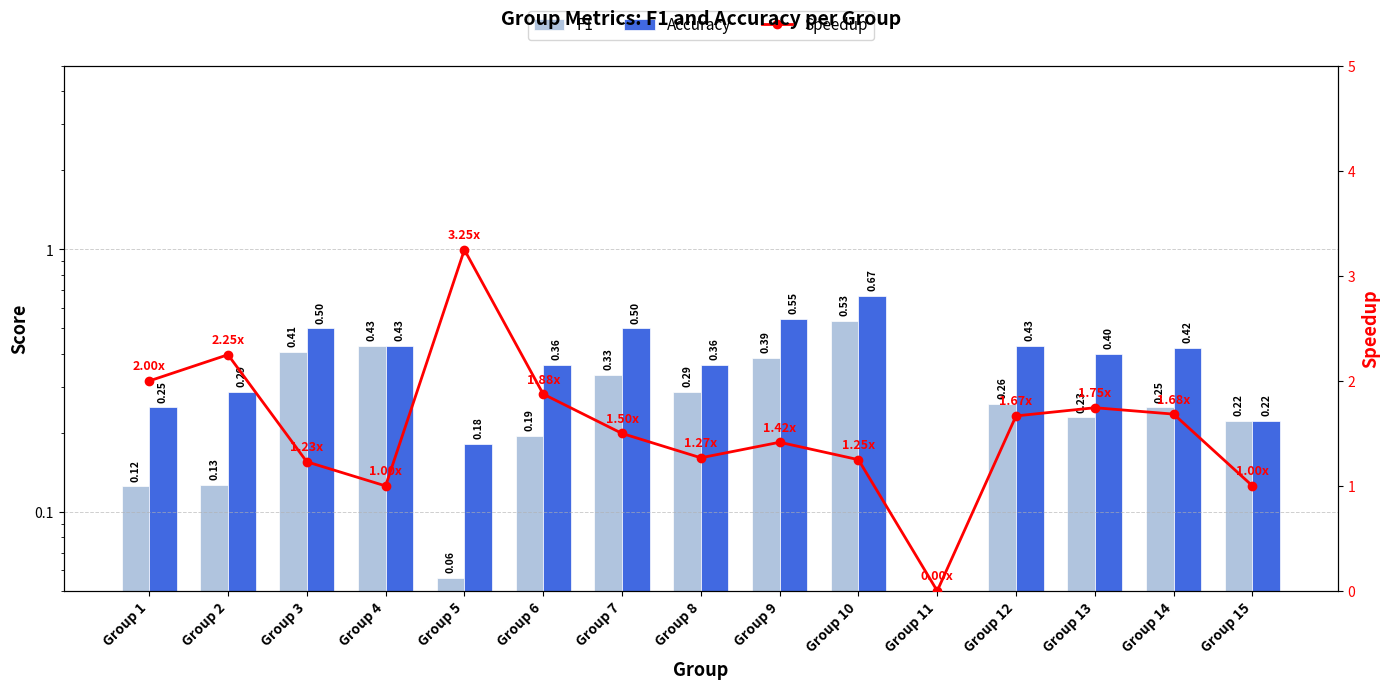

Reading right to left, what are all the values shown in this chart?

f1: Group 15=0.2	Group 14=0.2	Group 13=0.2	Group 12=0.3	Group 11=0.0	Group 10=0.5	Group 9=0.4	Group 8=0.3	Group 7=0.3	Group 6=0.2	Group 5=0.1	Group 4=0.4	Group 3=0.4	Group 2=0.1	Group 1=0.1
accuracy: Group 15=0.2	Group 14=0.4	Group 13=0.4	Group 12=0.4	Group 11=0.0	Group 10=0.7	Group 9=0.5	Group 8=0.4	Group 7=0.5	Group 6=0.4	Group 5=0.2	Group 4=0.4	Group 3=0.5	Group 2=0.3	Group 1=0.2
speedup: Group 15=1.0	Group 14=1.7	Group 13=1.7	Group 12=1.7	Group 11=0.0	Group 10=1.2	Group 9=1.4	Group 8=1.3	Group 7=1.5	Group 6=1.9	Group 5=3.2	Group 4=1.0	Group 3=1.2	Group 2=2.2	Group 1=2.0